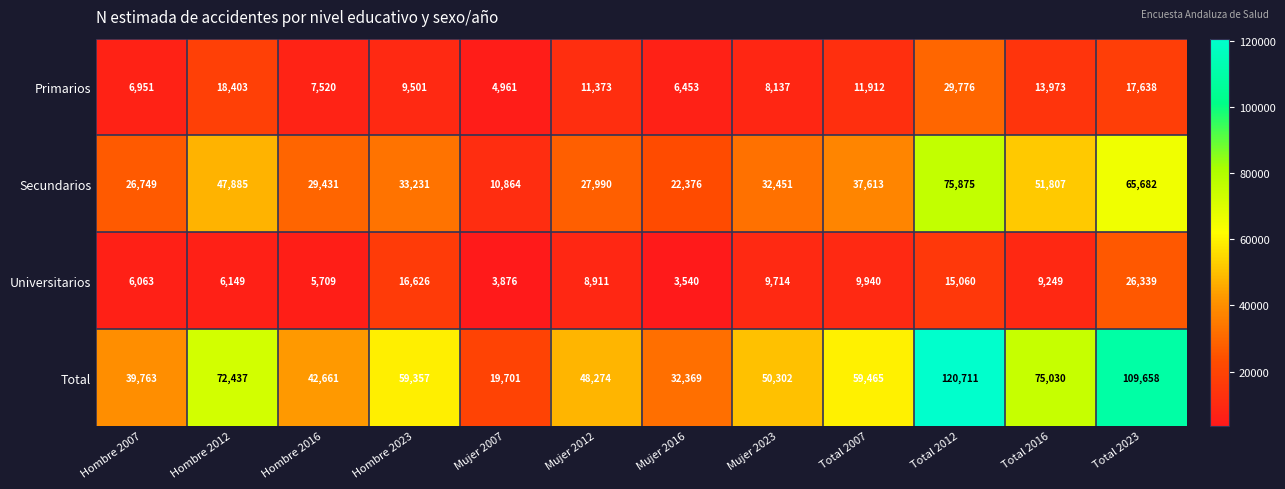

How many data points does each series have?

12